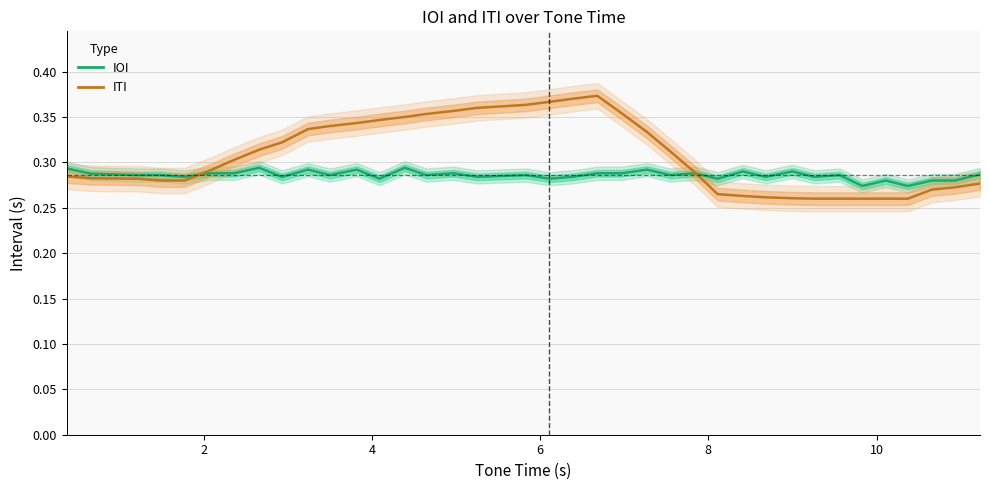

At which category does IOI reach its first local peak?

10